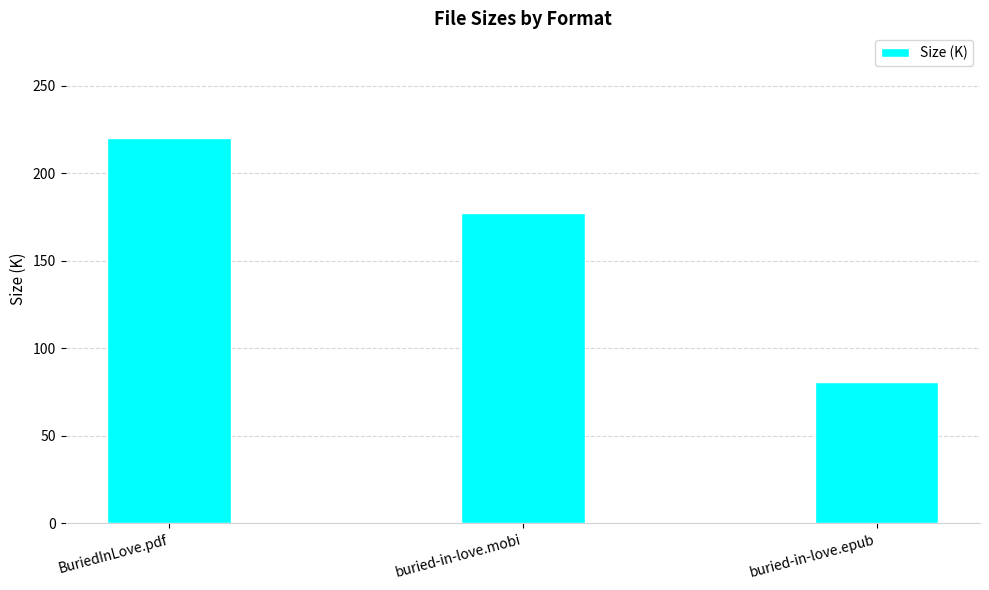

Approximately how many times larger is the value at BuriedInLove.pdf compared to buried-in-love.mobi?

1.2